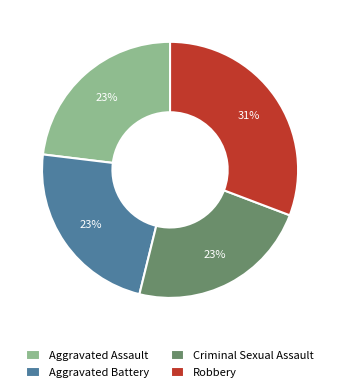

To the nearest percent, what is the average slice percentage?

25%